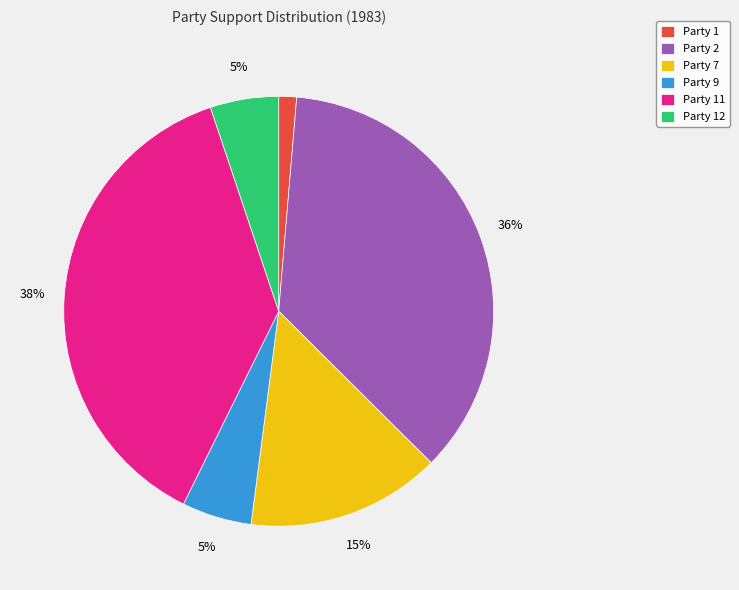

To the nearest percent, what is the average slice percentage?

17%